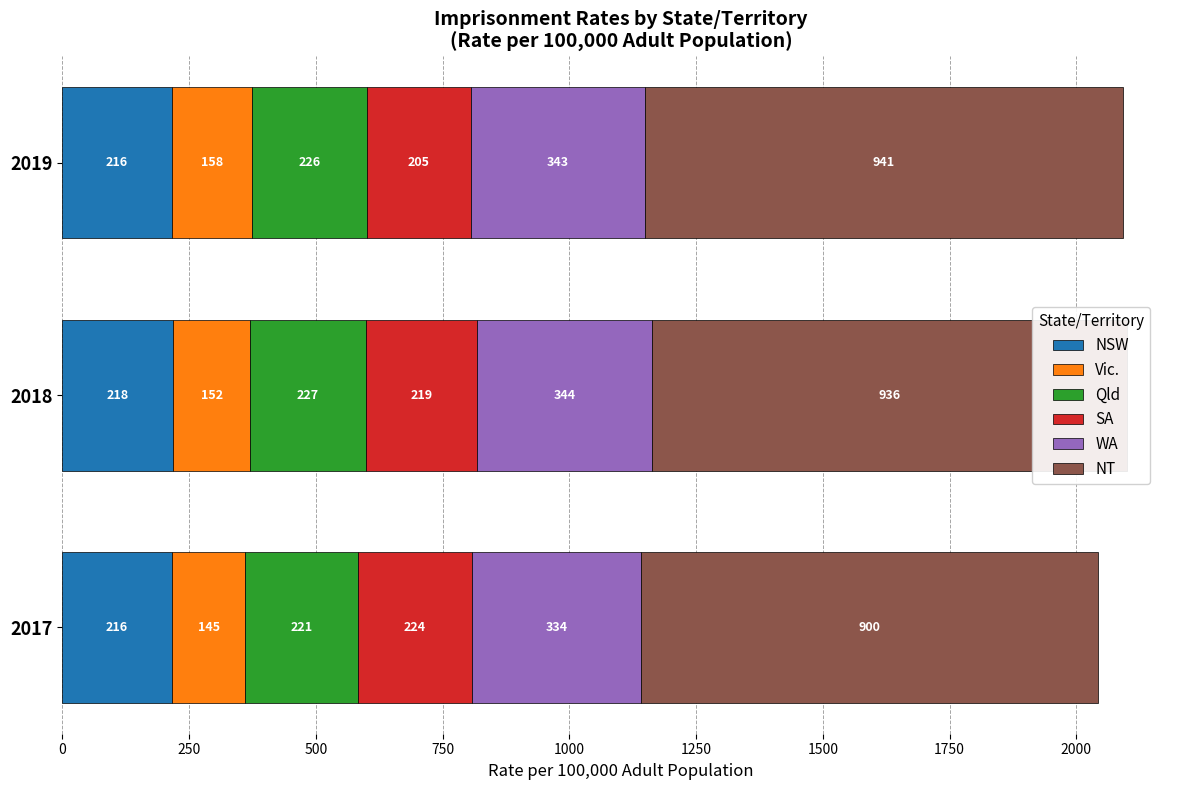

Is it true that NSW equals 104.1 at 2018?

False